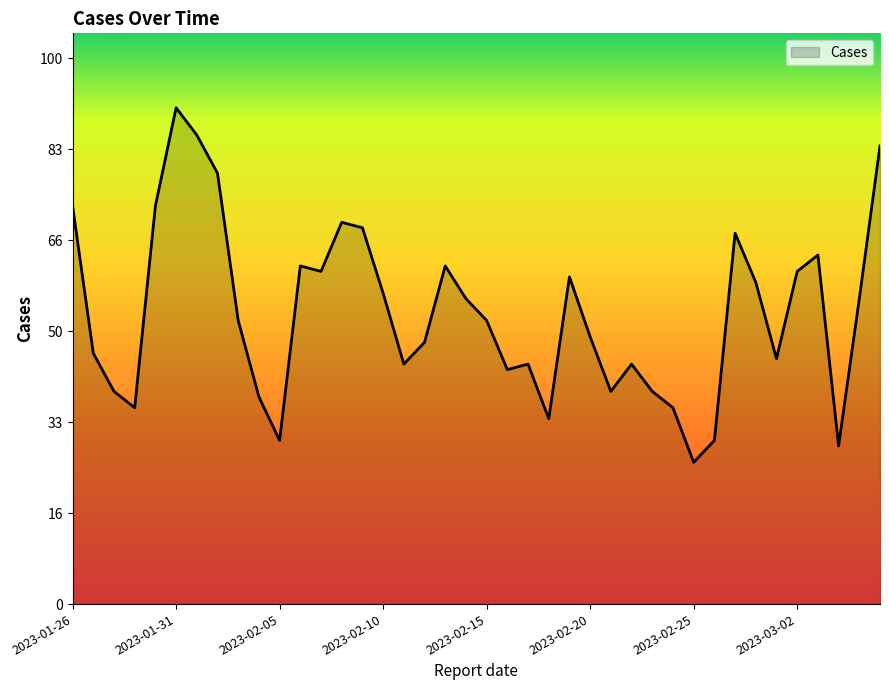

Reading right to left, list all the values displayed in this chart.

84	56	29	64	61	45	59	68	30	26	36	39	44	39	49	60	34	44	43	52	56	62	48	44	57	69	70	61	62	30	38	52	79	86	91	73	36	39	46	73